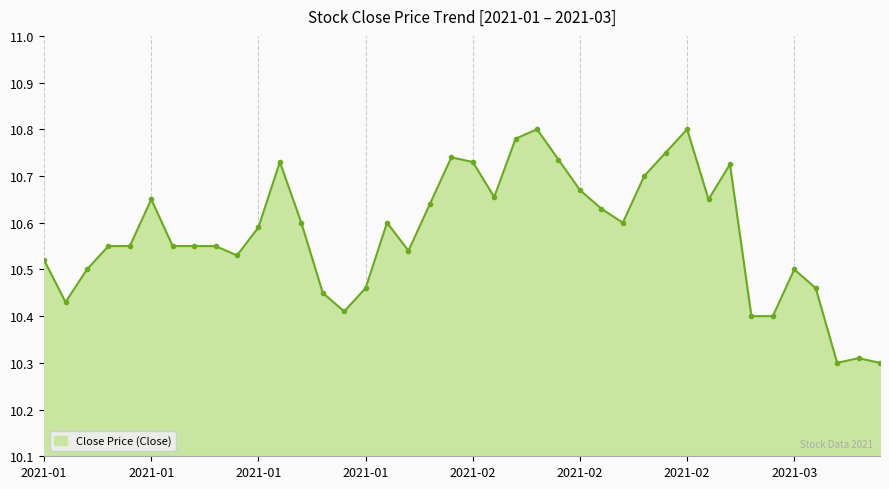

Does the chart display data point markers on the line(s)?

Yes